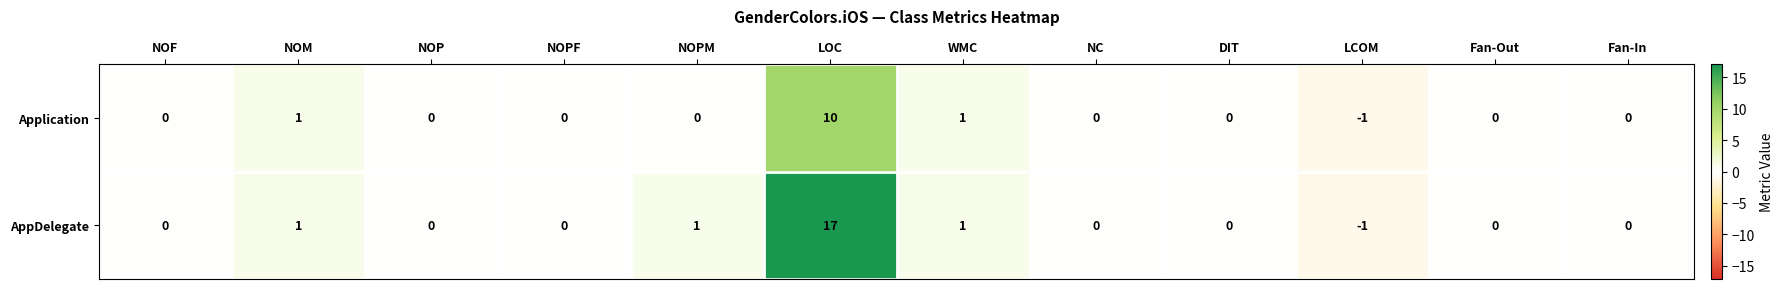

Rank the series by their maximum value, from highest to lowest.

AppDelegate, Application